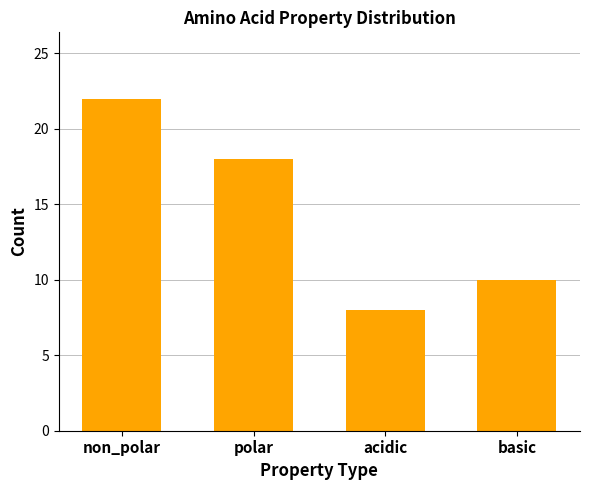

Reading left to right, extract all data points from this chart.

non_polar=22	polar=18	acidic=8	basic=10